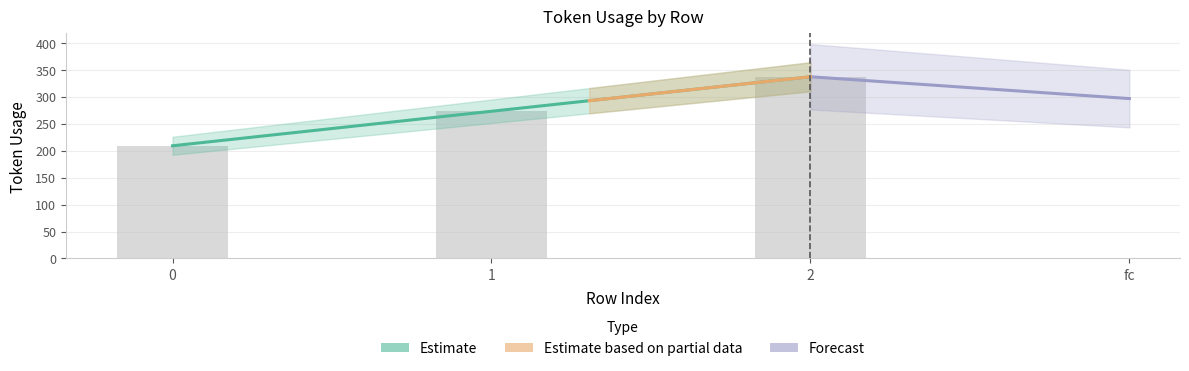

How many data points are less than 273?

1